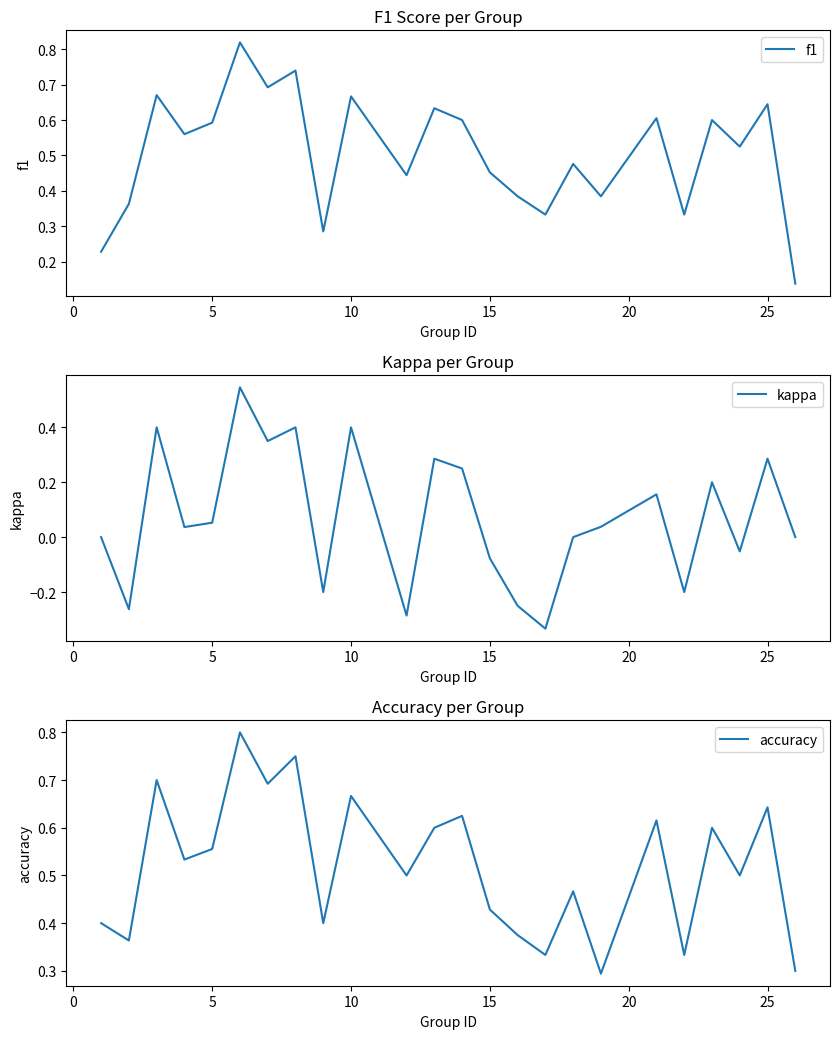

What is the difference between the second highest and minimum values in the f1 series?

0.6